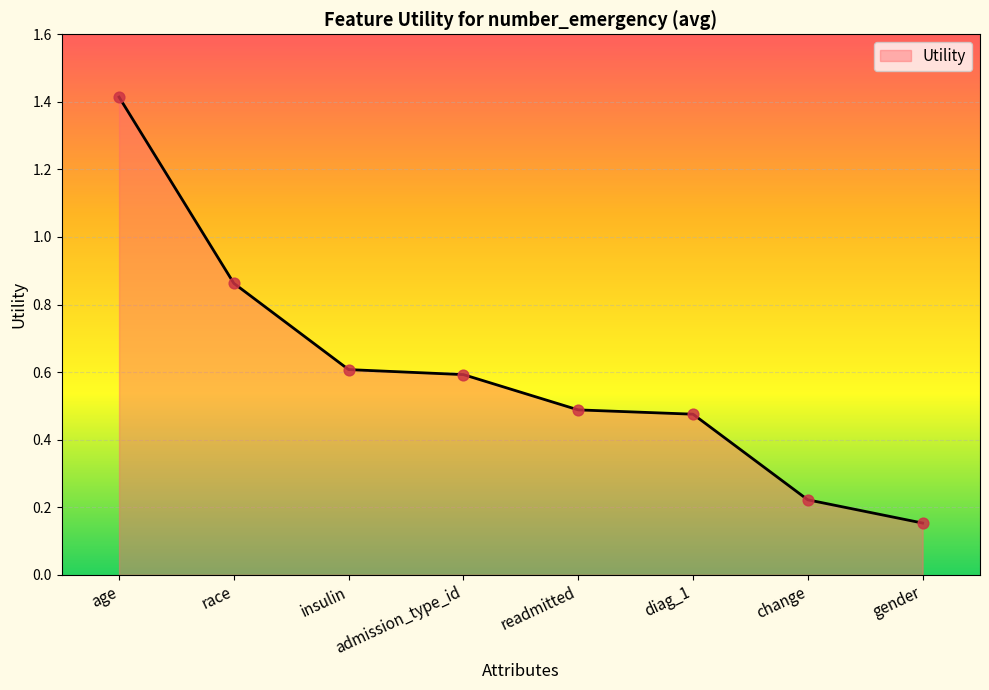

What is the change in value from race to gender?

-0.7